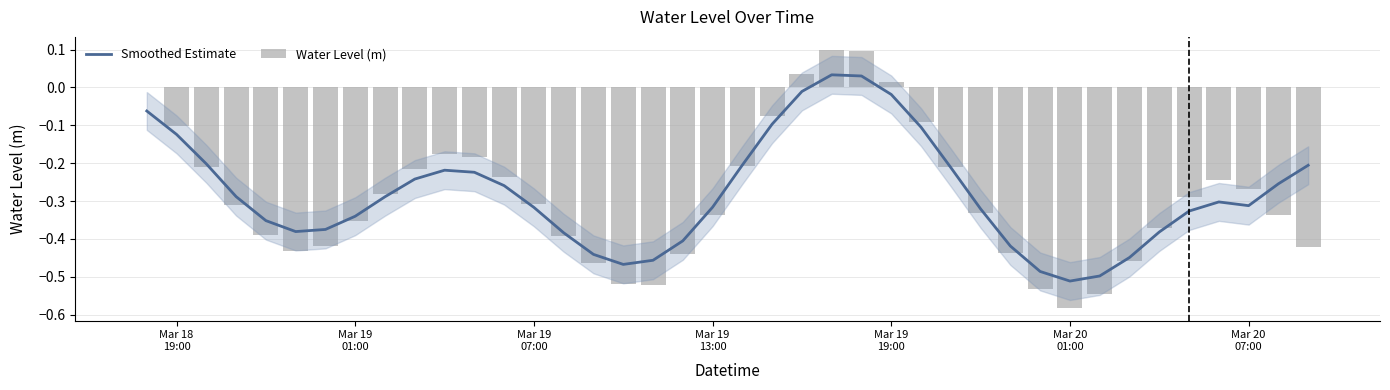

How many data points in Water Level (m) are less than 0?

35